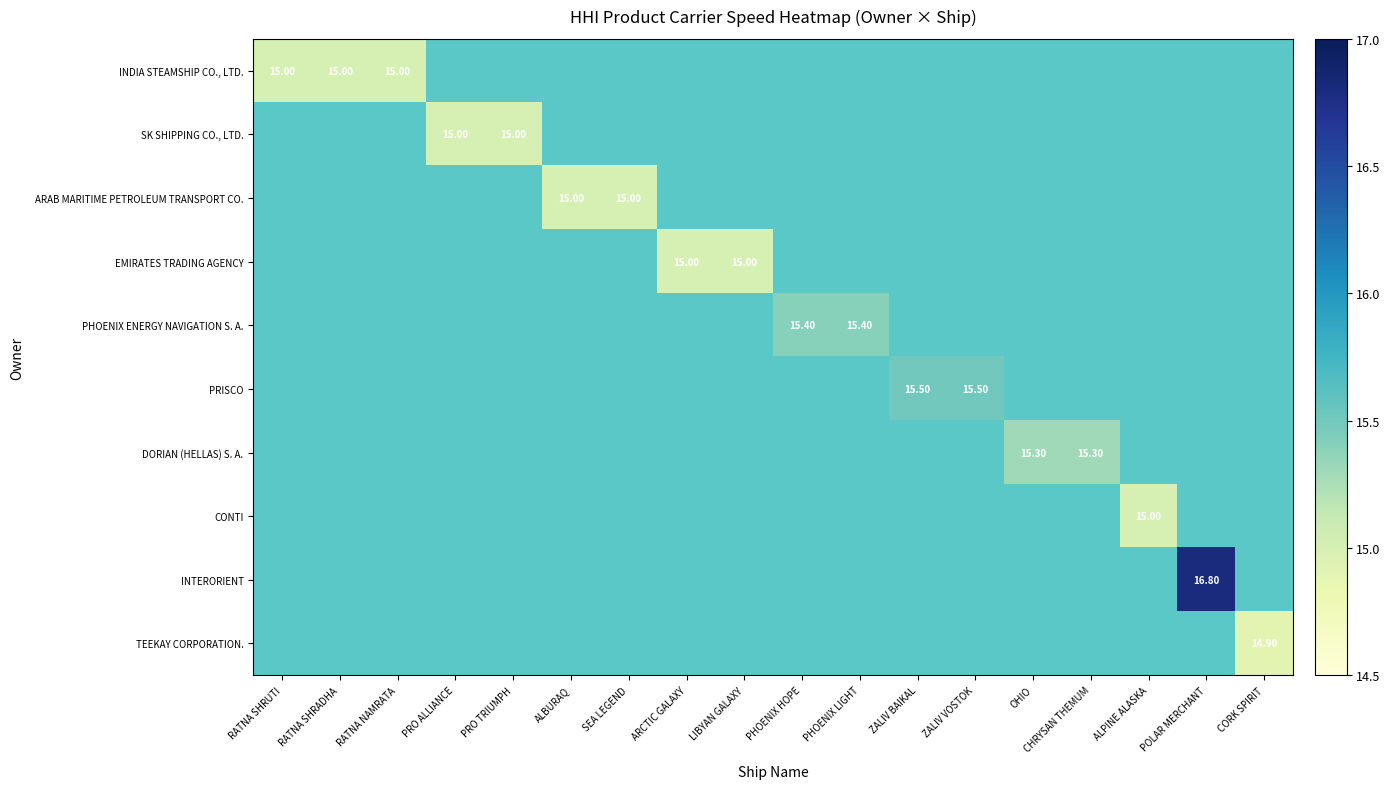

What is the smallest value displayed?

14.9